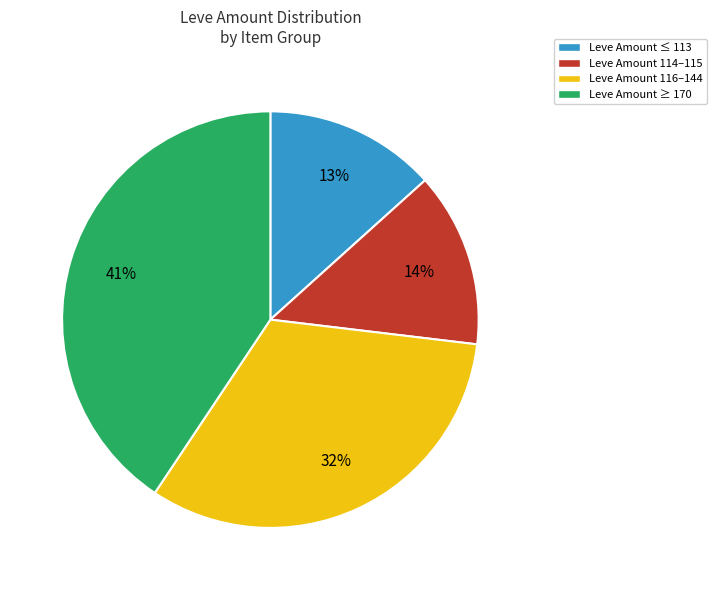

To the nearest percent, what portion does Leve Amount 116–144 represent?

32%